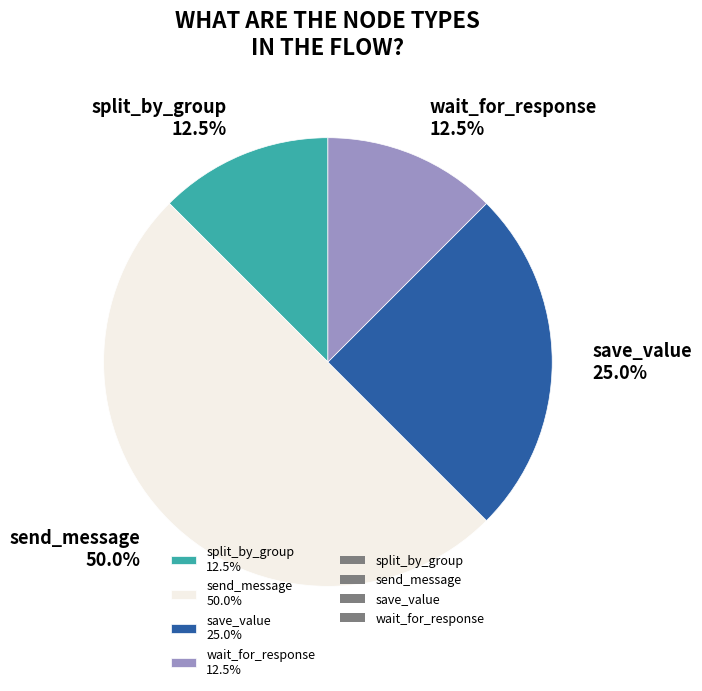

Does save_value 25.0% account for over 50% of the chart?

No